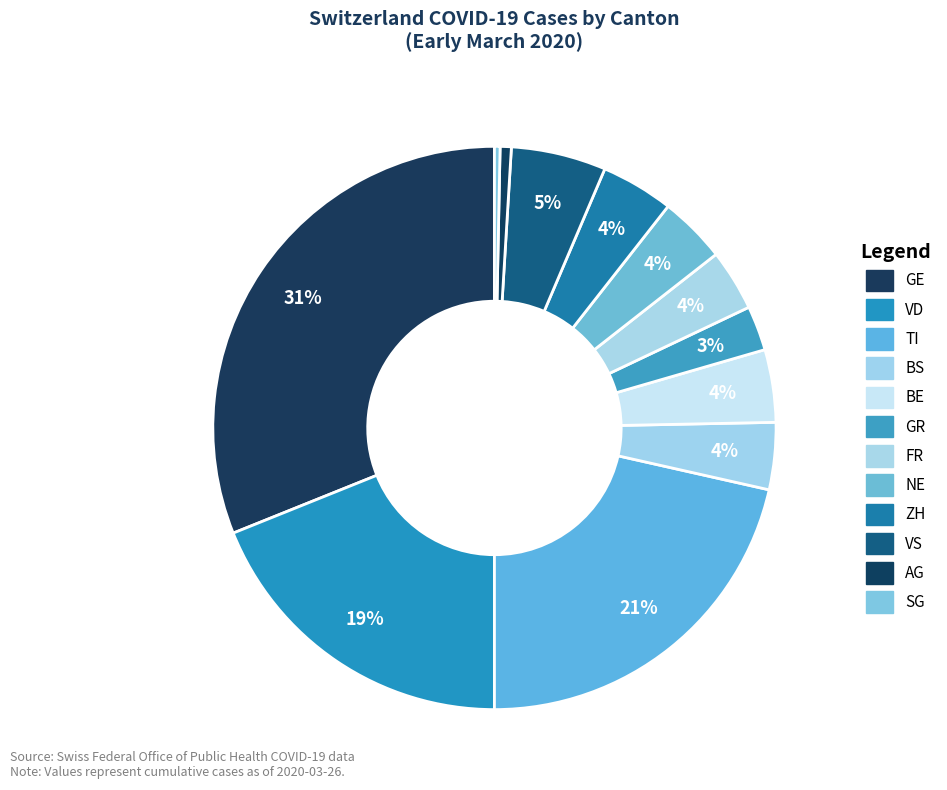

Count the number of slices in the pie.

12